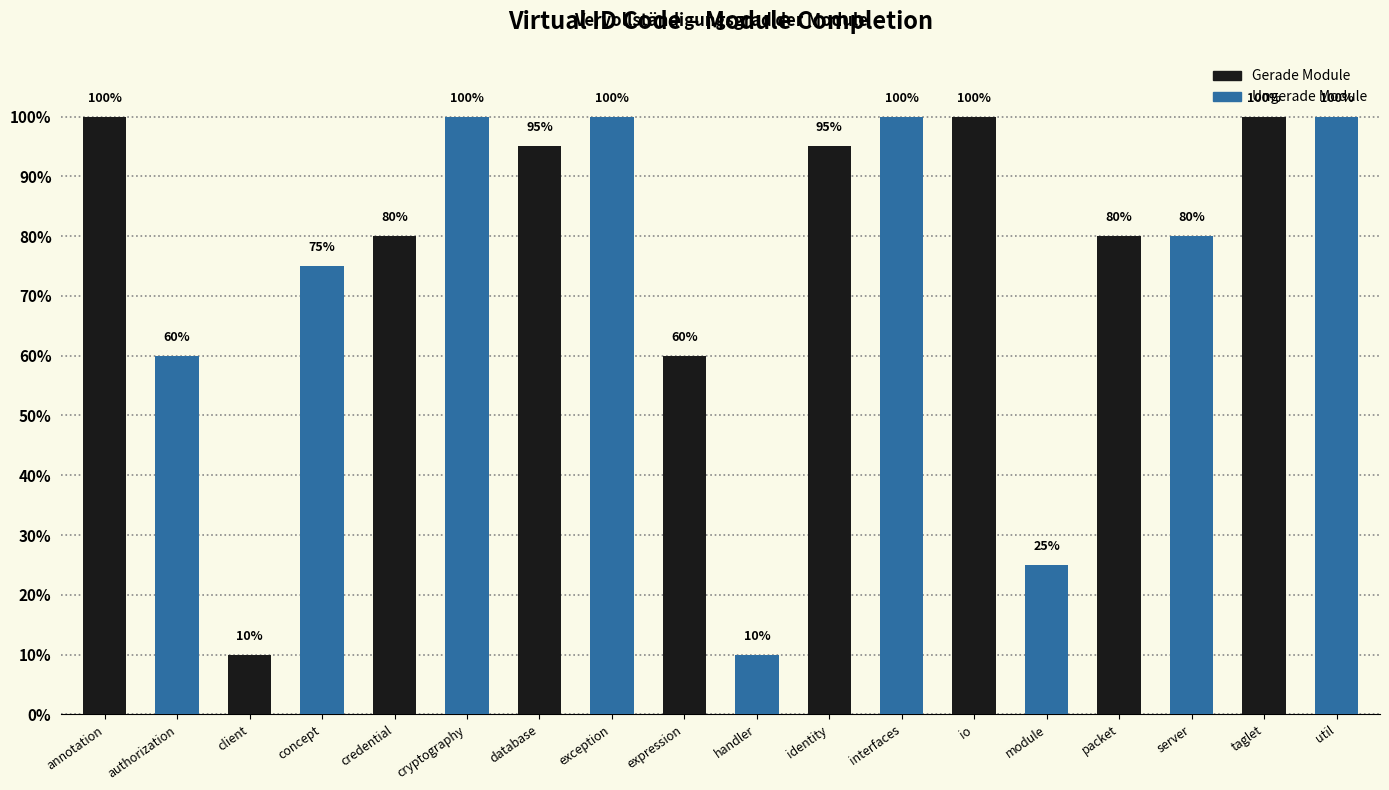

What is the average value?

0.8